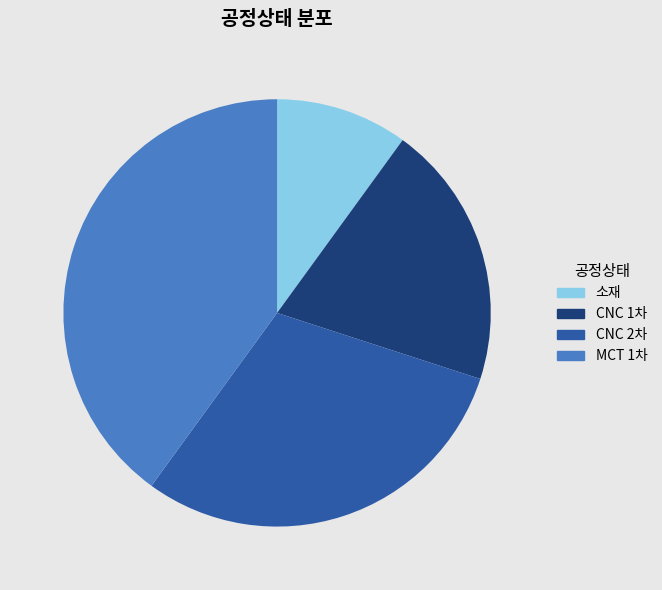

Rank the categories by value from highest to lowest.

MCT 1차, CNC 2차, CNC 1차, 소재